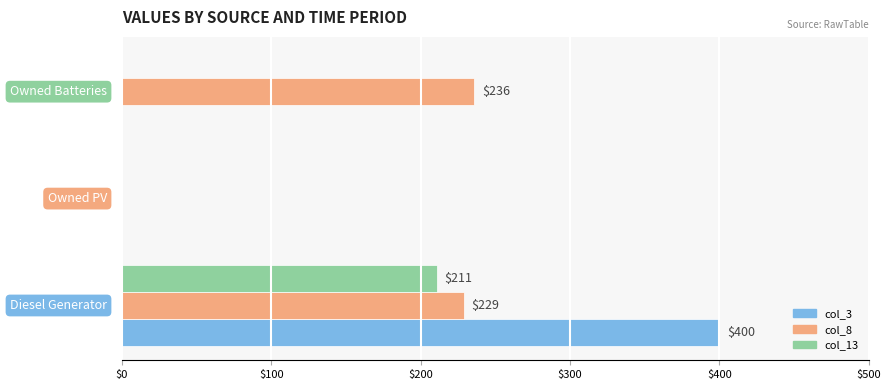

What is the maximum value shown in the chart?

400